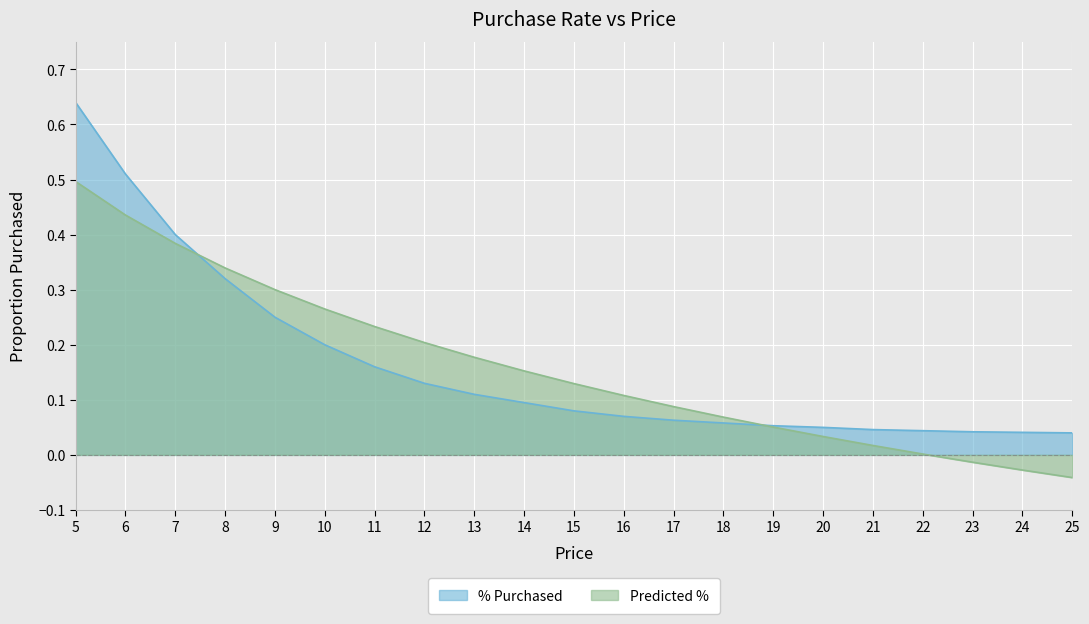

Where do % Purchased and Predicted % first cross each other?

7 and 8